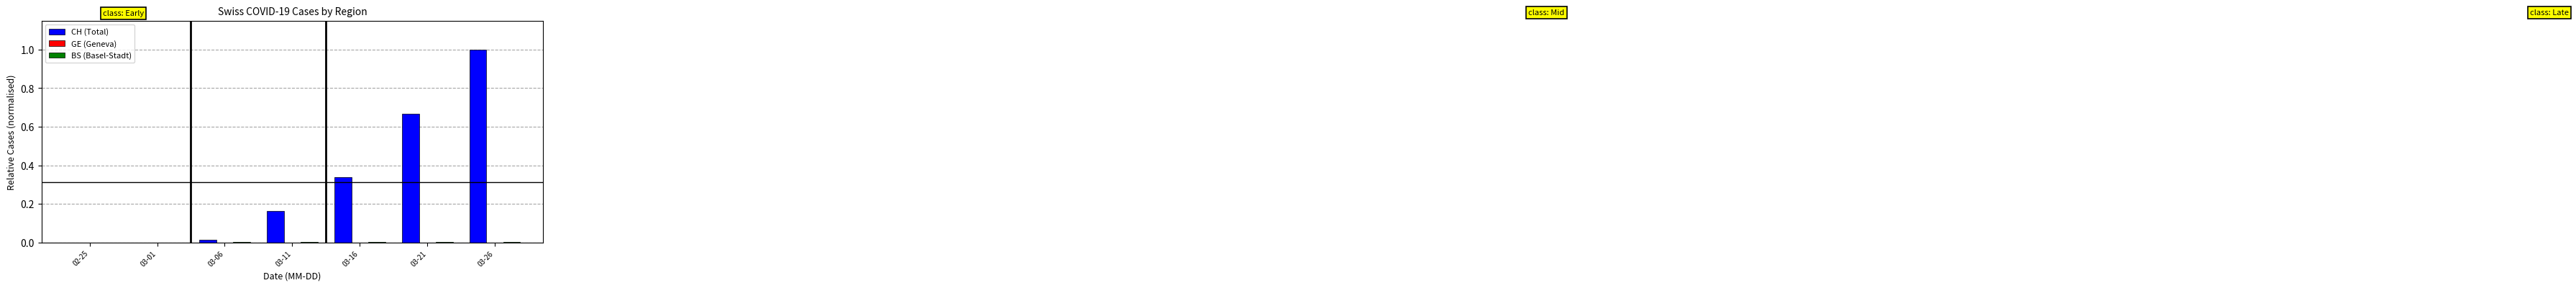

At which category is the sum across all series the highest?

03-26